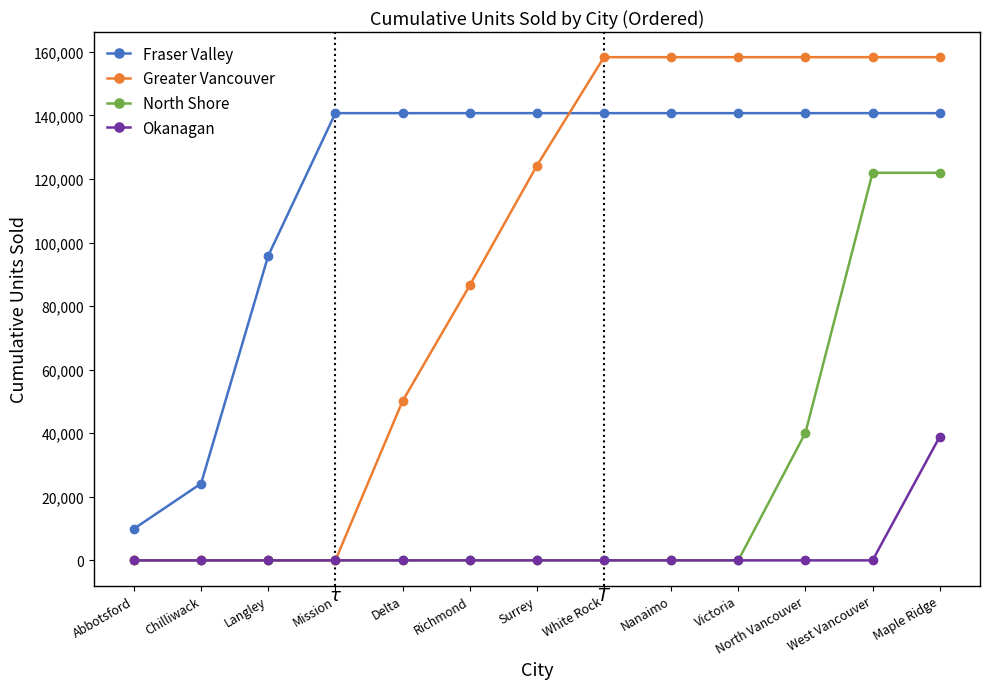

Which series has the widest spread of values?

Greater Vancouver